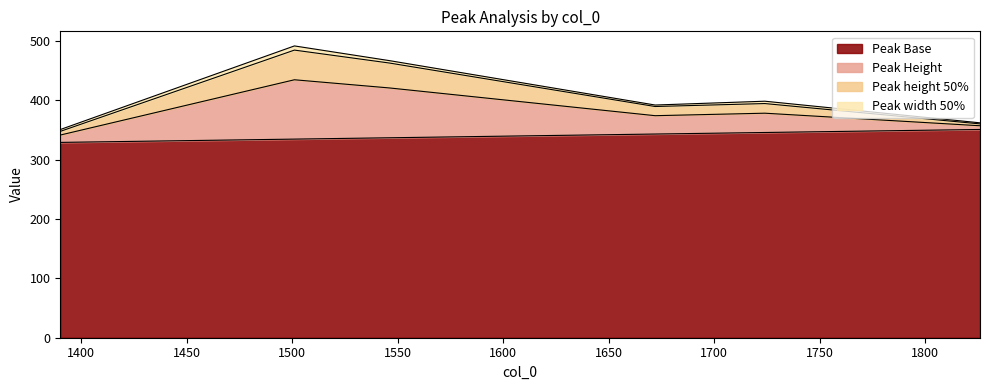

What is the maximum value for Peak Base?

350.9